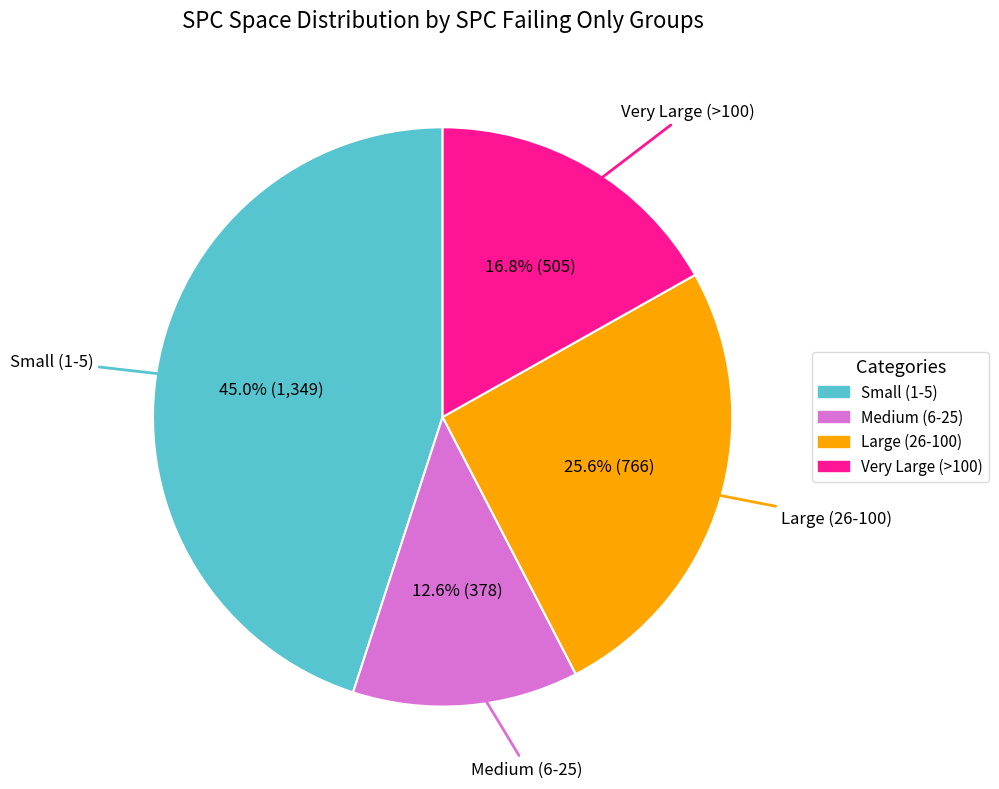

Is there a majority slice in this chart?

No